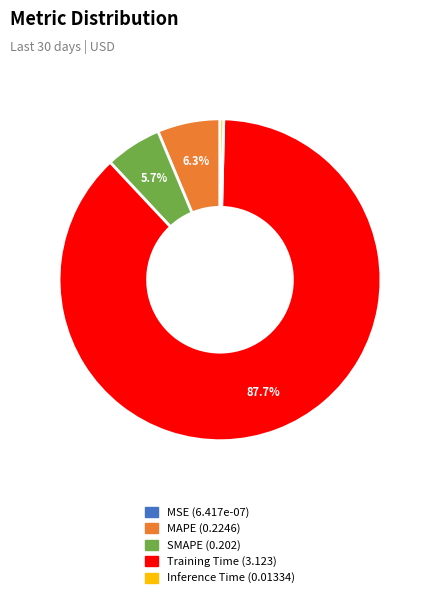

To the nearest percent, what portion does MAPE represent?

6%